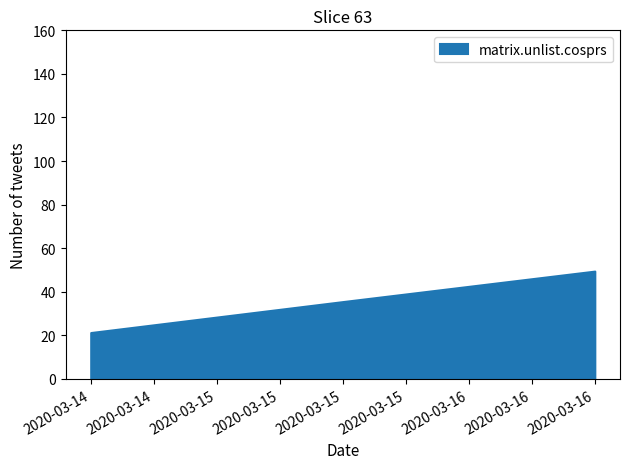

Between 2020-03-16 12:00:00 and 2020-03-15 12:00:00, which is larger?

2020-03-16 12:00:00